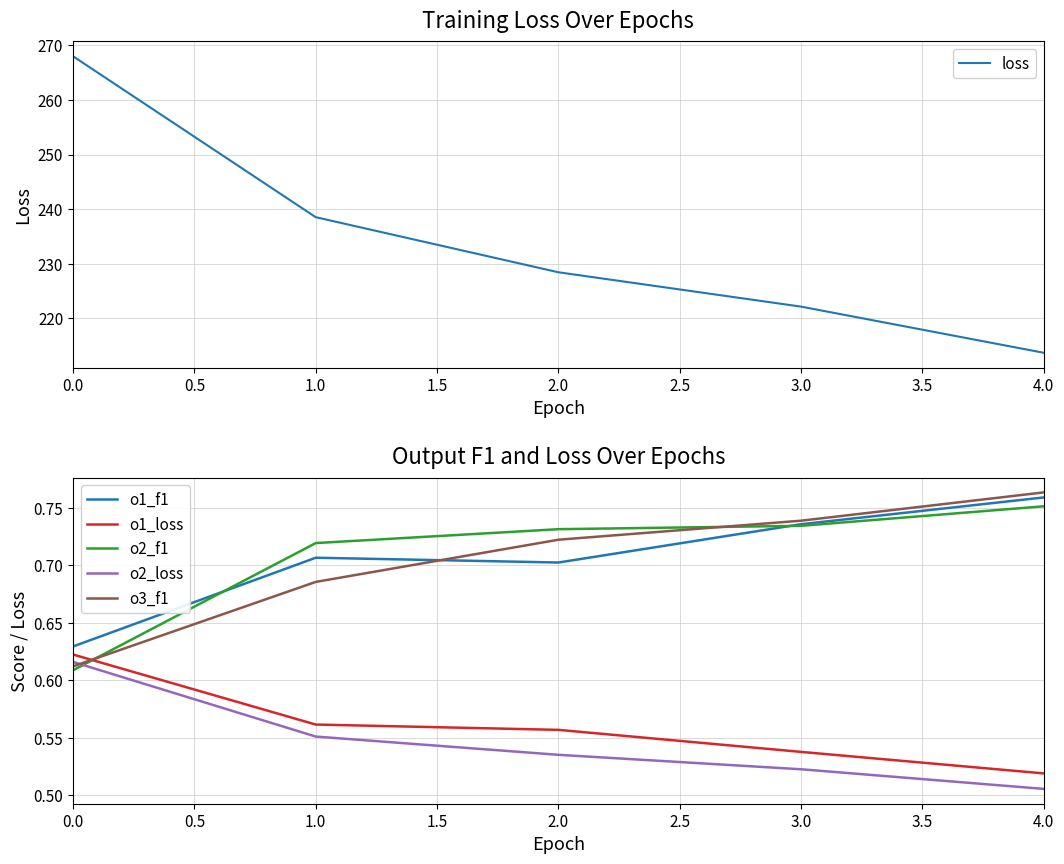

The o3_f1 series shows 0.2 at 0.0. True or false?

False